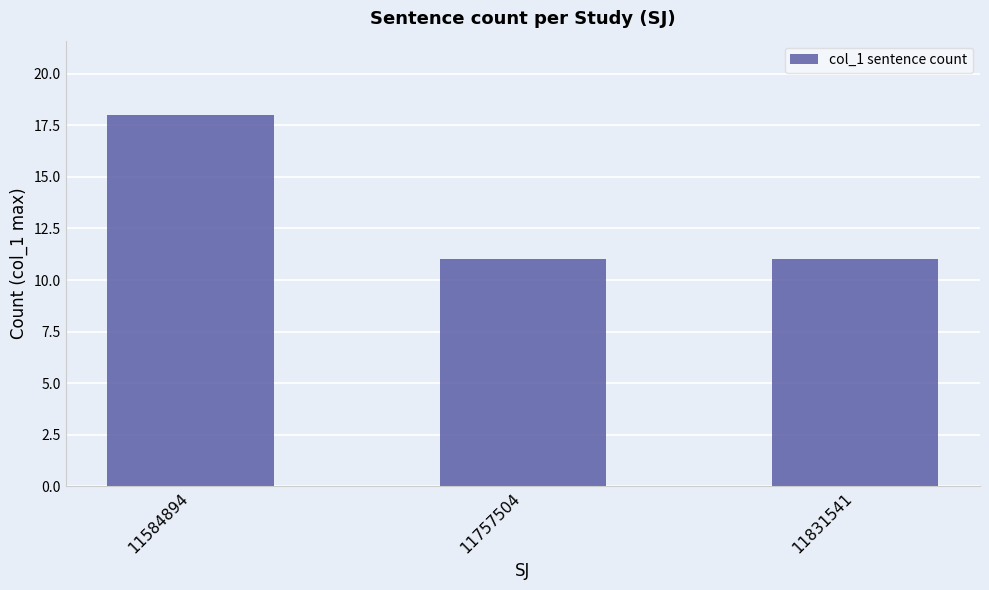

At which category does the chart reach its peak across all series?

11584894